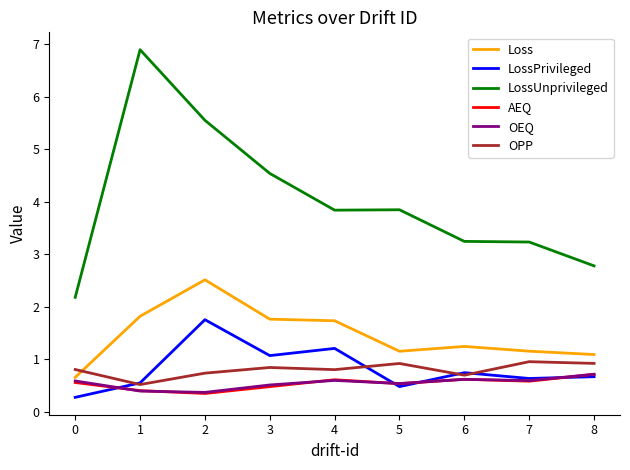

What is the total value across all series at 2?

11.3